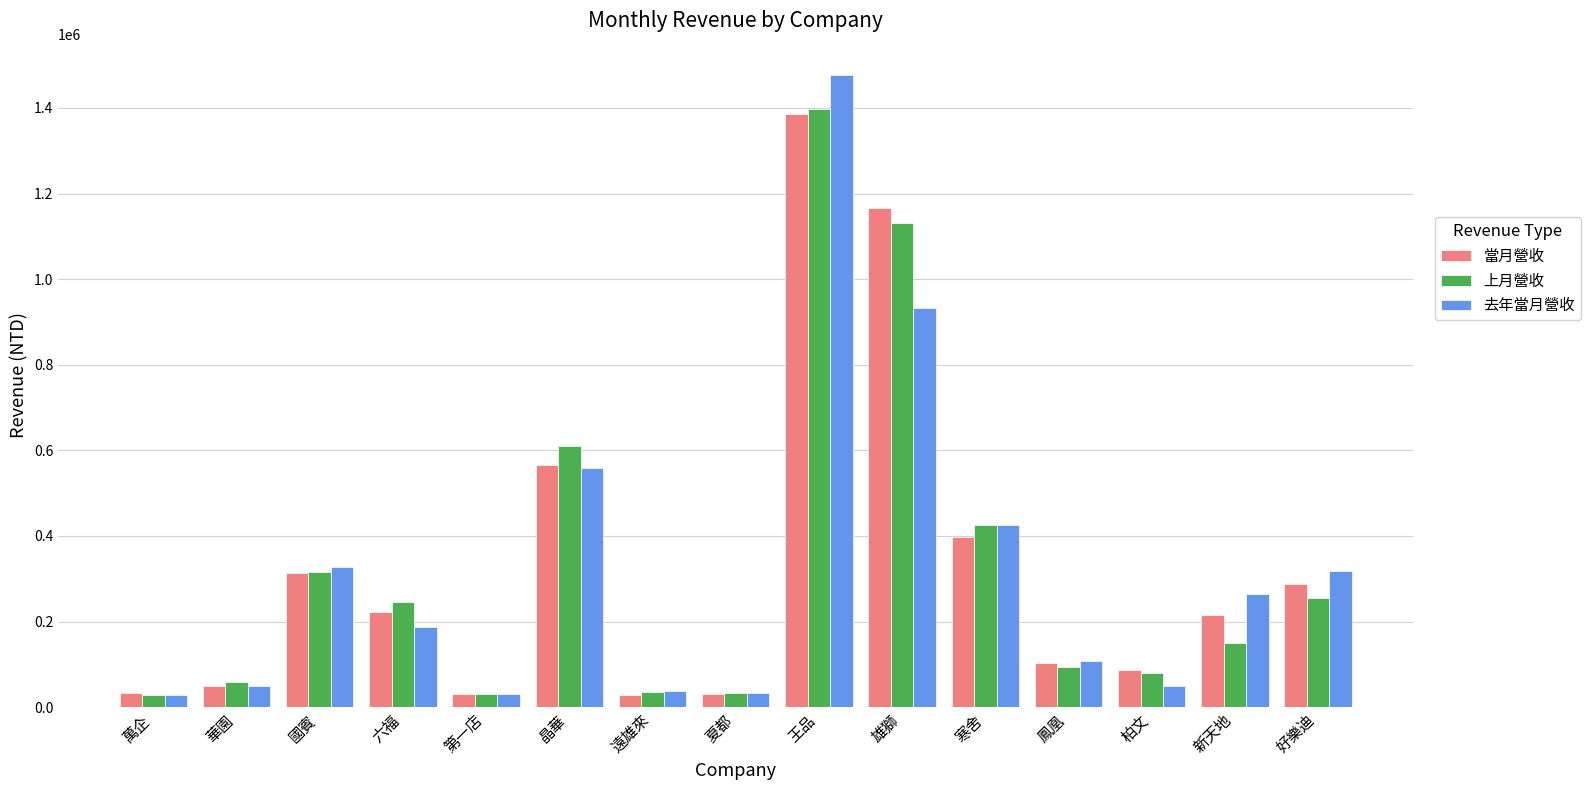

What is the difference between the 當月營收 values at 六福 and 國賓?

91790